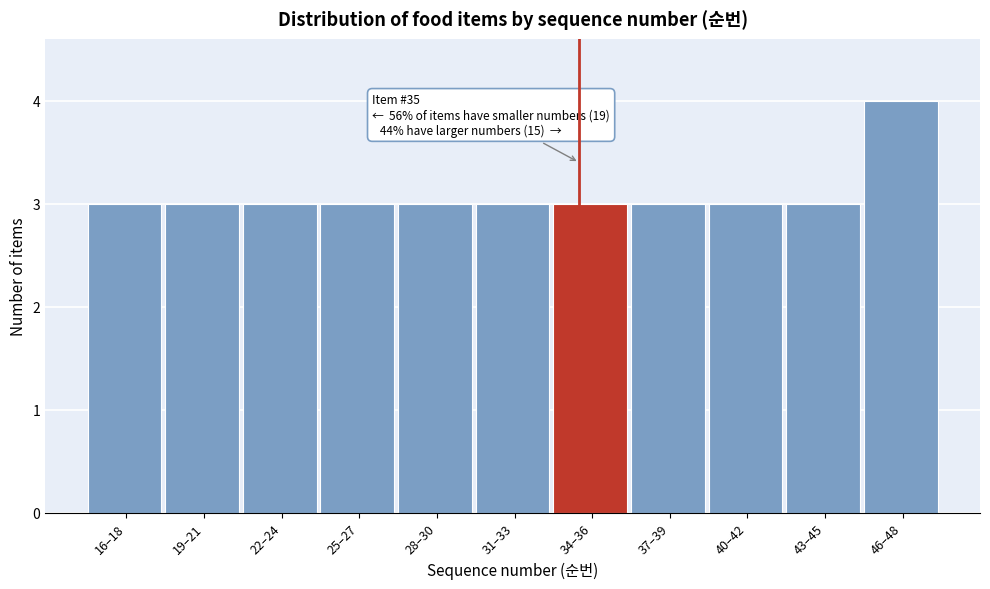

Reading left to right, list all the values displayed in this chart.

16–18=3	19–21=3	22–24=3	25–27=3	28–30=3	31–33=3	34–36=3	37–39=3	40–42=3	43–45=3	46–48=4